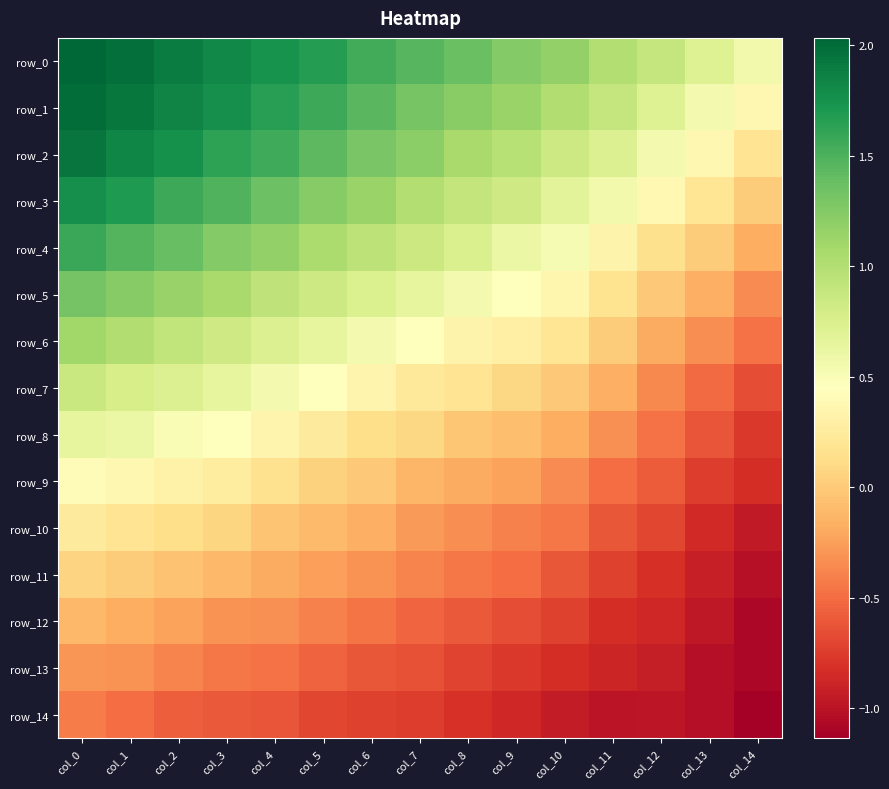

The row_7 series shows 0.0 at col_8. True or false?

False